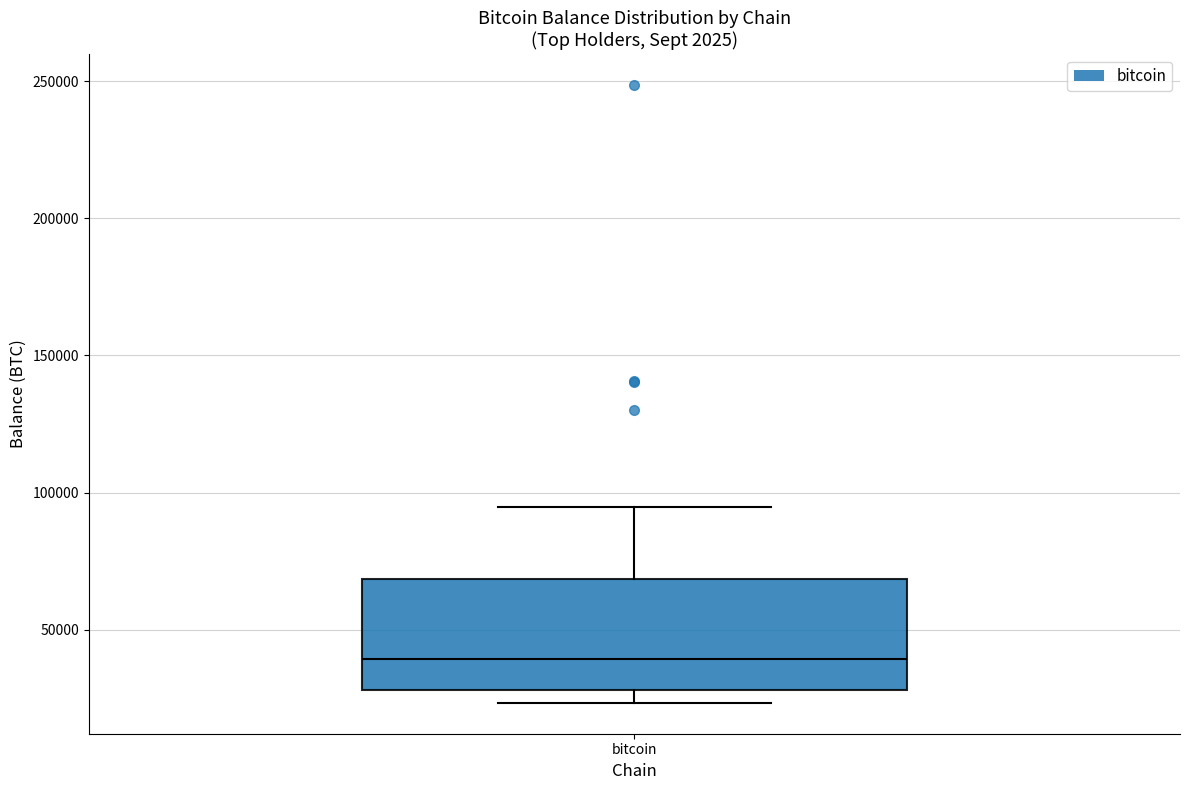

Where is the upper edge of the box for bitcoin on the y-axis? The values are not printed on the chart, so give them approximately, as read against the axis.

70000